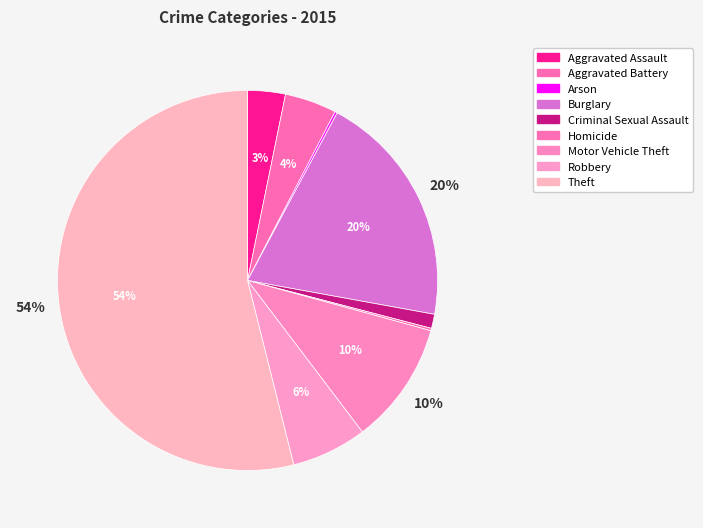

Is there any slice that represents more than half of the pie?

Yes